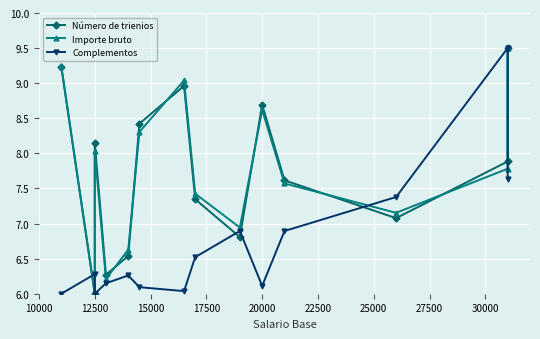

Reading left to right, transcribe all the data shown in this chart.

Número de trienios: 9.2	6.0	8.2	6.3	6.5	8.4	9.0	7.3	6.8	8.7	7.6	7.1	7.9	9.5
Importe bruto: 9.2	6.0	8.0	6.2	6.6	8.3	9.0	7.4	6.9	8.6	7.6	7.2	7.8	9.5
Complementos: 6.0	6.3	6.0	6.1	6.3	6.1	6.0	6.5	6.9	6.1	6.9	7.4	9.5	7.6